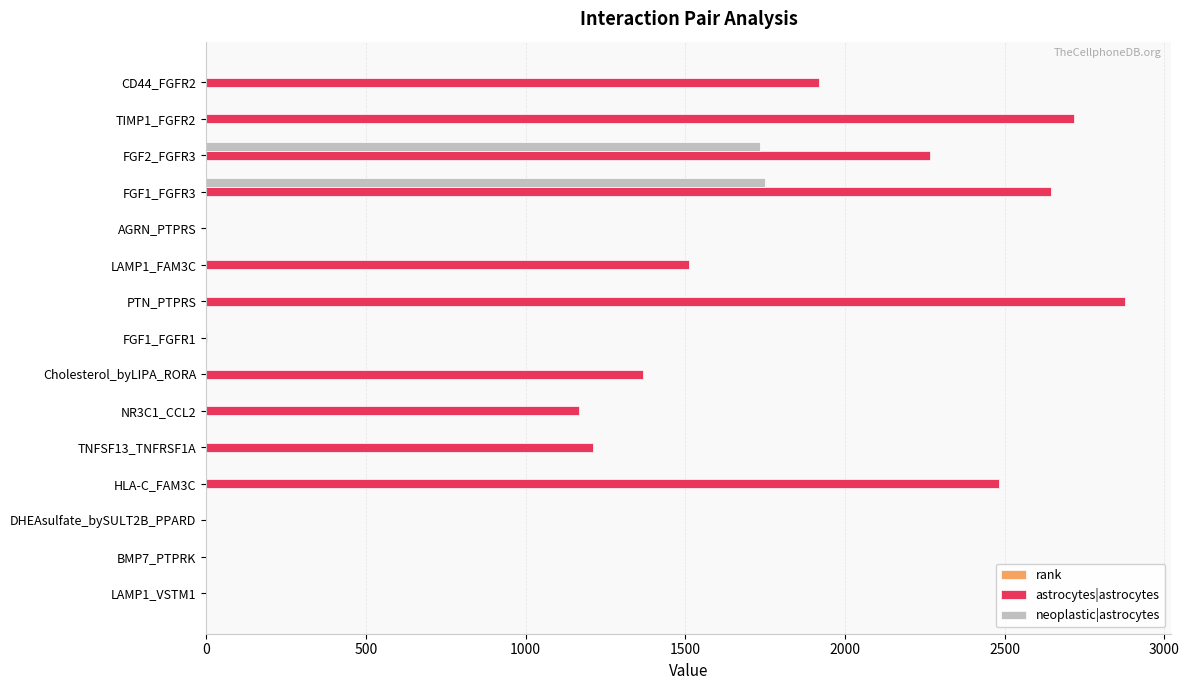

Is the value of astrocytes|astrocytes at CD44_FGFR2 greater than the value of neoplastic|astrocytes at LAMP1_FAM3C?

Yes